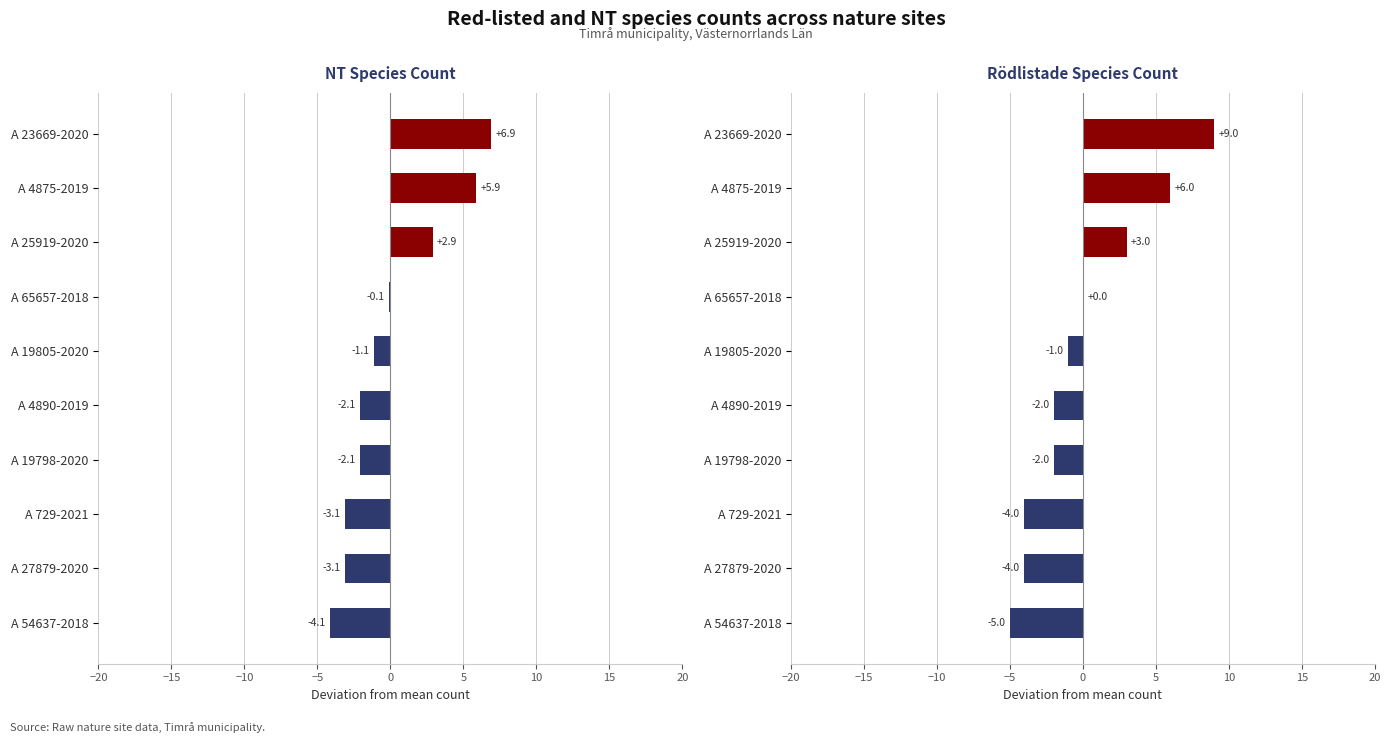

What is the difference between the second highest and second lowest values in the Rödlistade Species Count series?

10.0